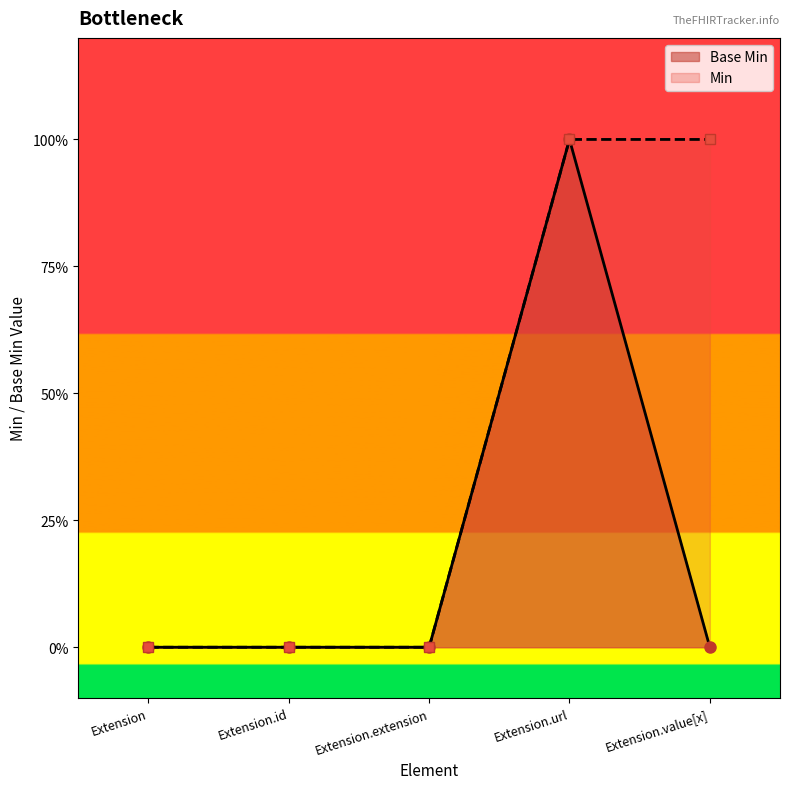

Does the chart display data point markers on the line(s)?

Yes